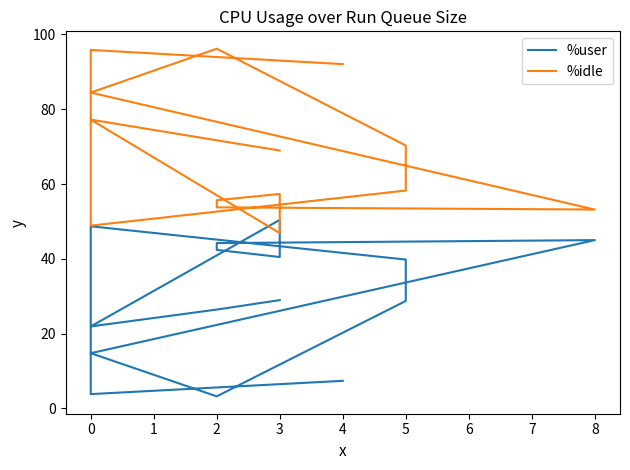

What is the sum of all %user values?

446.0